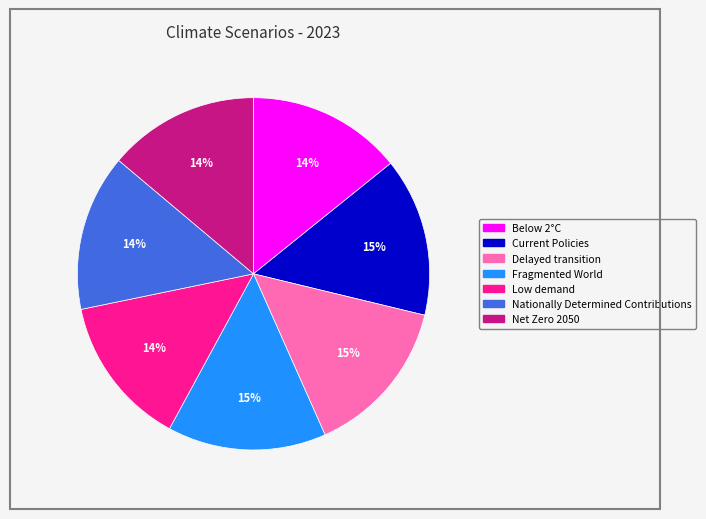

Combined, do Net Zero 2050 and Delayed transition account for over 50%?

No